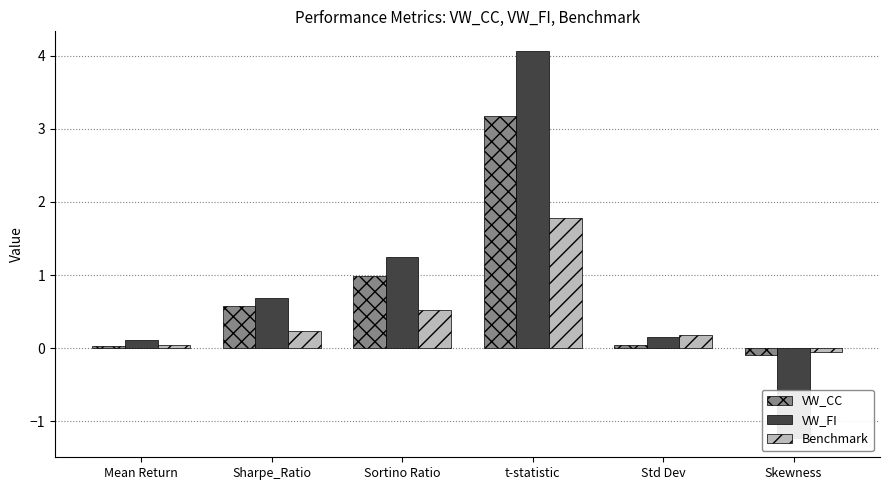

What is the label of the 1st bar from the left?

Mean Return